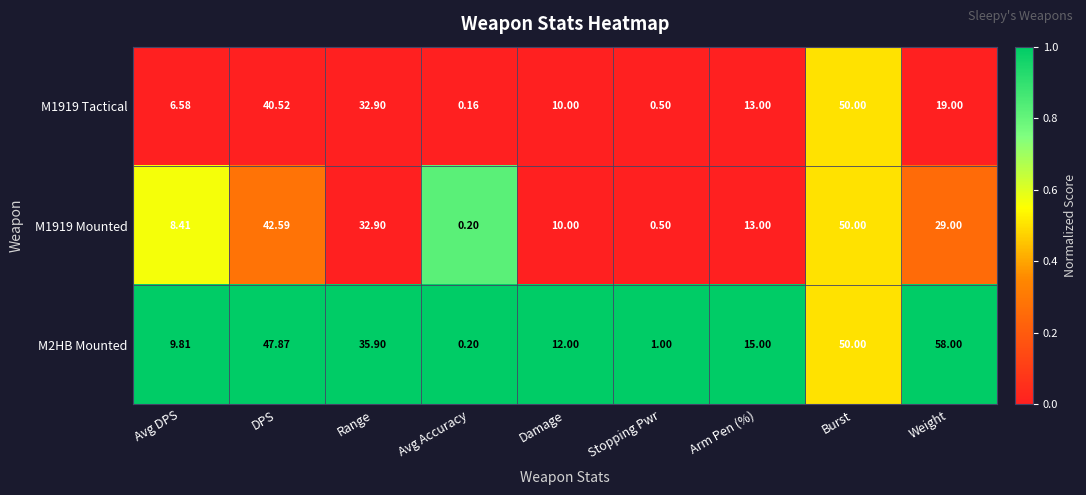

Where is M1919 Tactical nearest to the value 25?

Weight